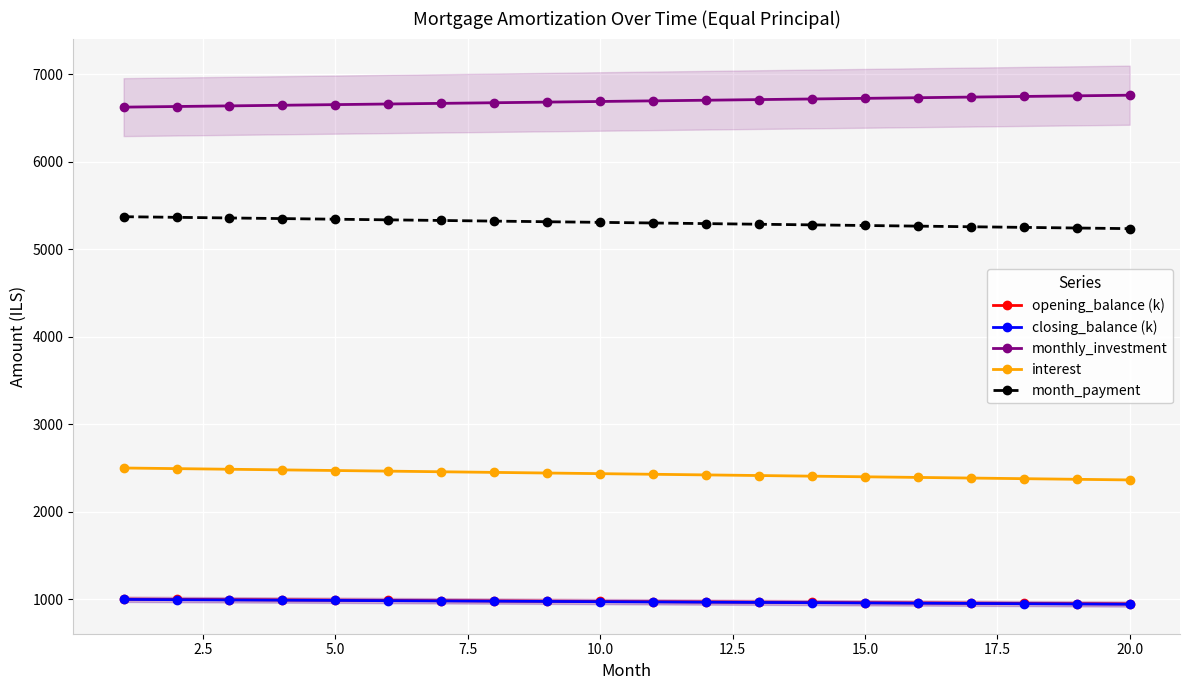

What is the maximum value for closing_balance (k)?

997.1